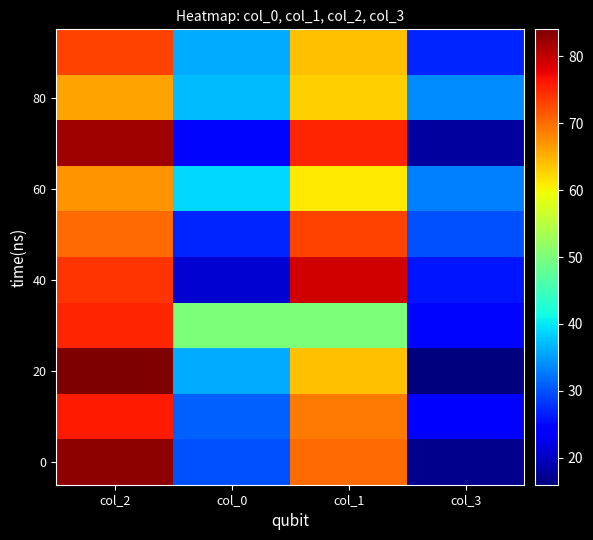

Which category has the highest value across all series?

col_2